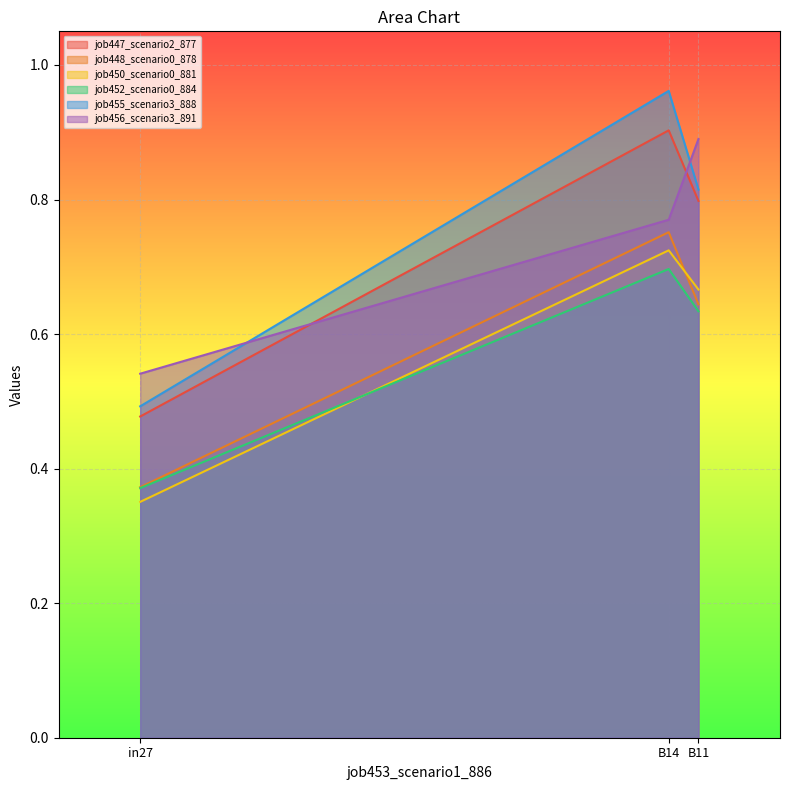

What is the difference between the maximum and minimum values in the job456_scenario3_891 series?

0.3